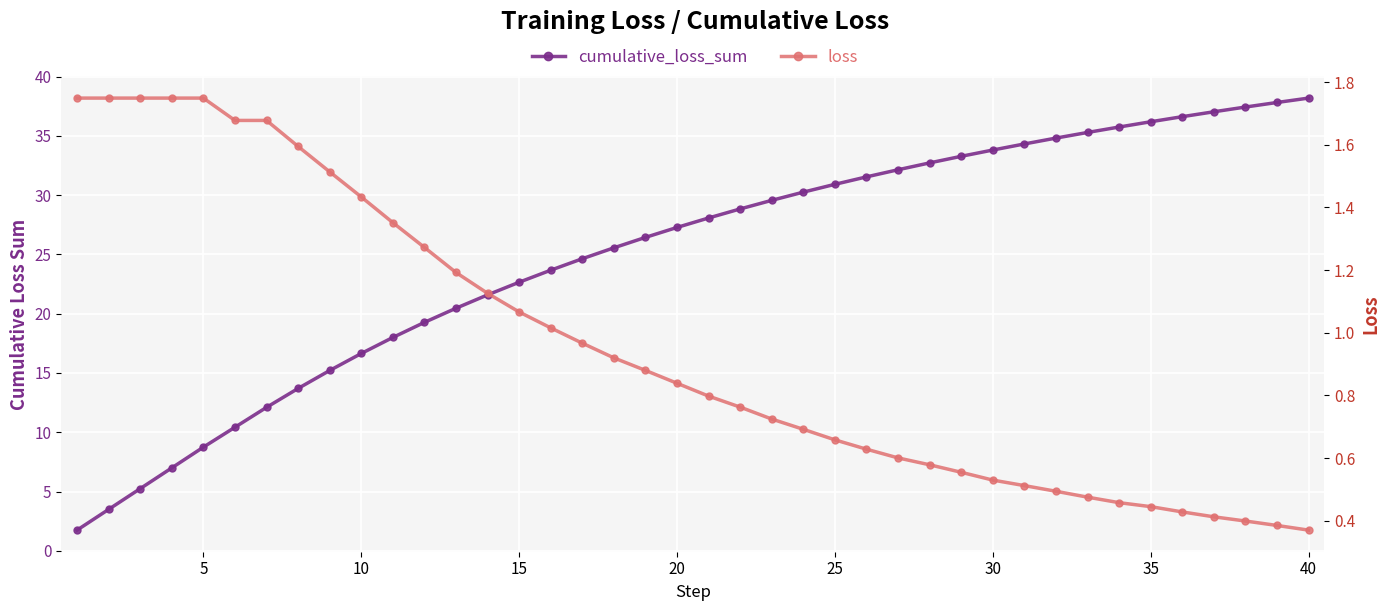

Rank the series by their average value, from highest to lowest.

cumulative_loss_sum, loss